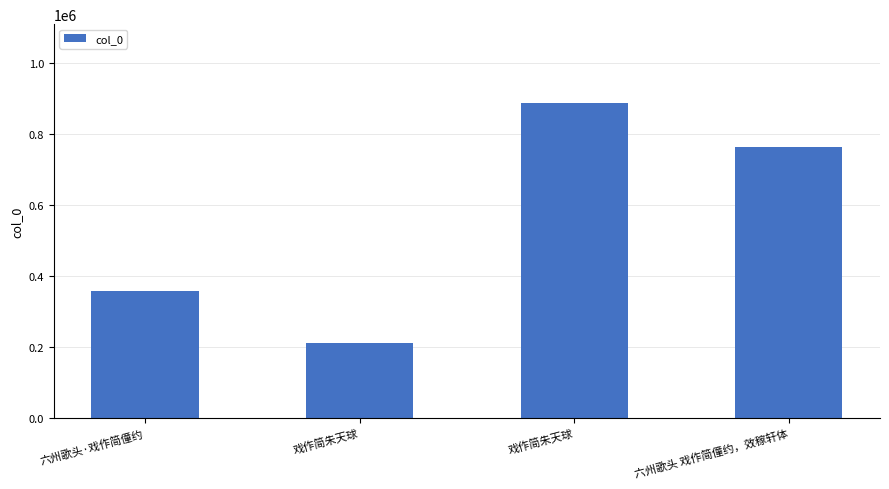

Are the bars horizontal?

No